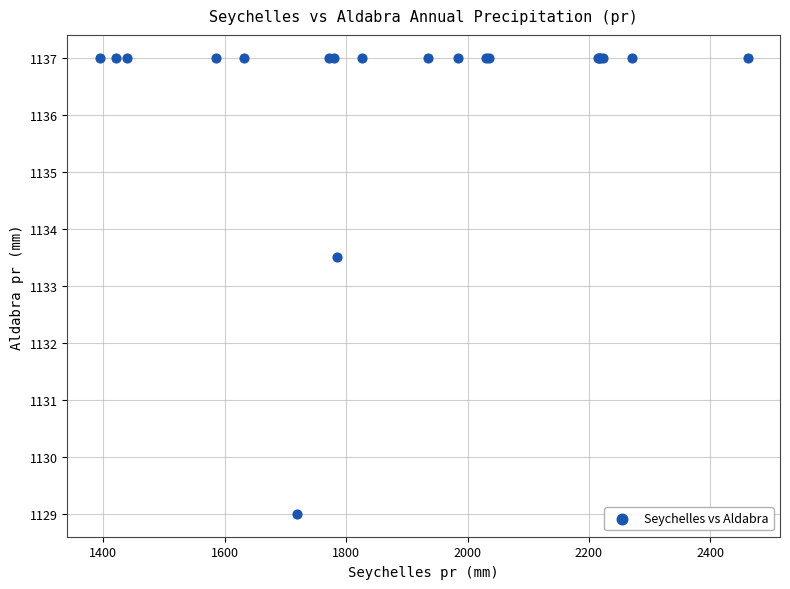

What Y value in the scatter plot is closest to 1133?

1133.5